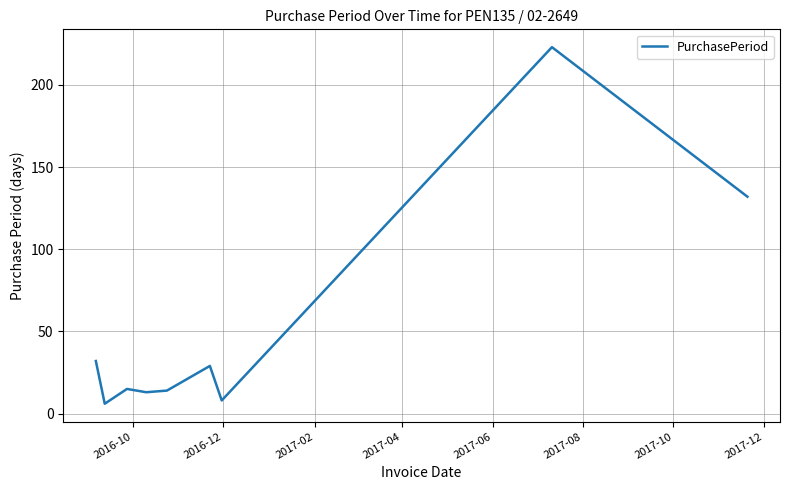

What is the difference between the second highest and minimum values?

126